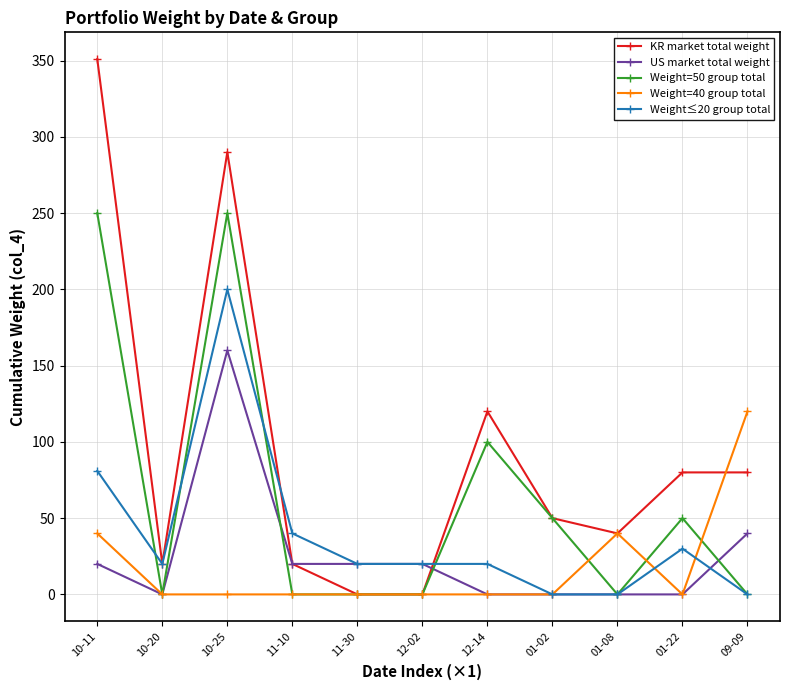

Reading right to left, transcribe all the data shown in this chart.

KR market total weight: 09-09=80	01-22=80	01-08=40	01-02=50	12-14=120	12-02=0	11-30=0	11-10=20	10-25=290	10-20=20	10-11=351
US market total weight: 09-09=40	01-22=0	01-08=0	01-02=0	12-14=0	12-02=20	11-30=20	11-10=20	10-25=160	10-20=0	10-11=20
Weight=50 group total: 09-09=0	01-22=50	01-08=0	01-02=50	12-14=100	12-02=0	11-30=0	11-10=0	10-25=250	10-20=0	10-11=250
Weight=40 group total: 09-09=120	01-22=0	01-08=40	01-02=0	12-14=0	12-02=0	11-30=0	11-10=0	10-25=0	10-20=0	10-11=40
Weight≤20 group total: 09-09=0	01-22=30	01-08=0	01-02=0	12-14=20	12-02=20	11-30=20	11-10=40	10-25=200	10-20=20	10-11=81